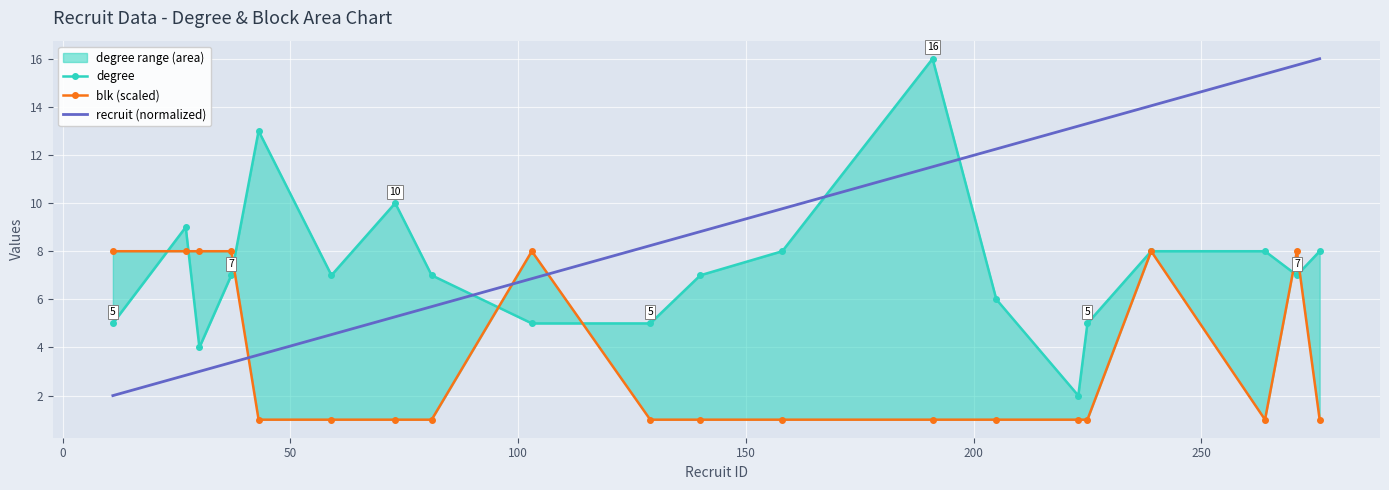

What is the value of the degree point at the 17th from the left?

8.0